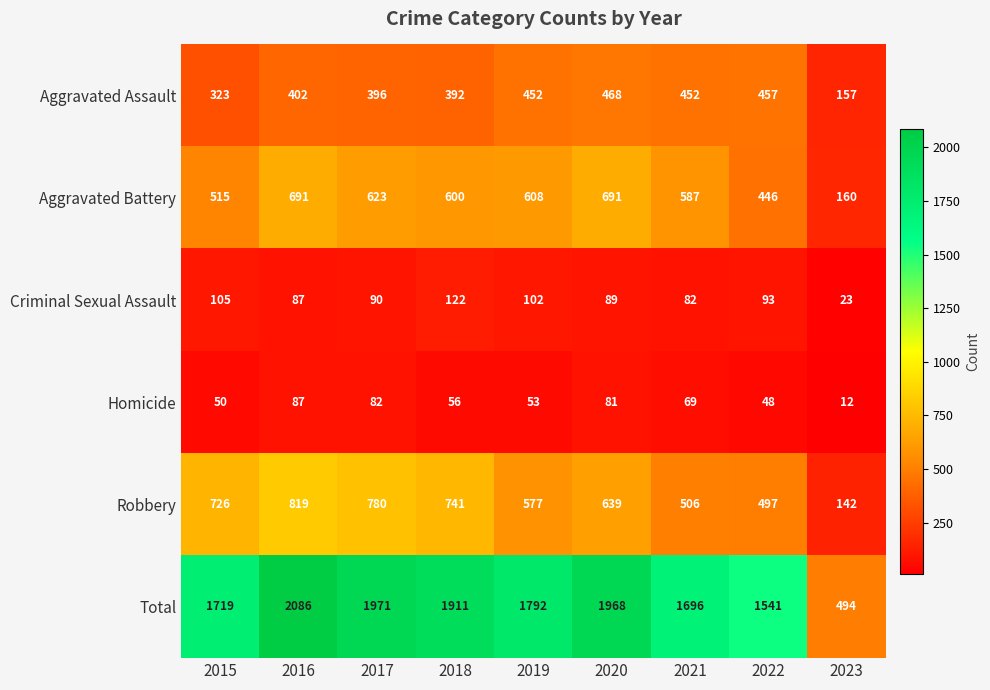

At which category does the chart reach its peak across all series?

2016